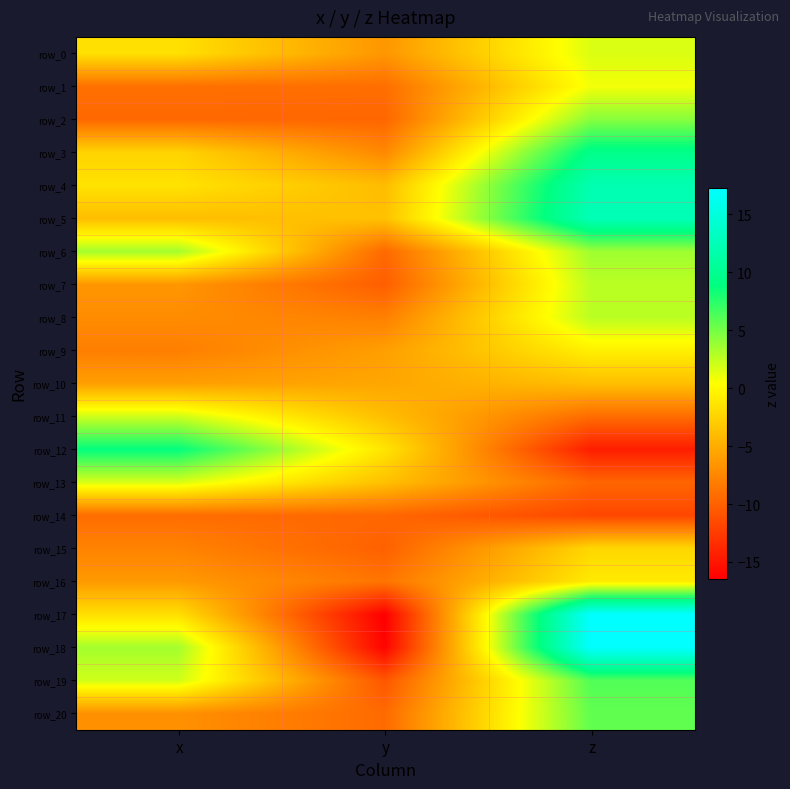

What is the sum of all row_6 values?

-2.4